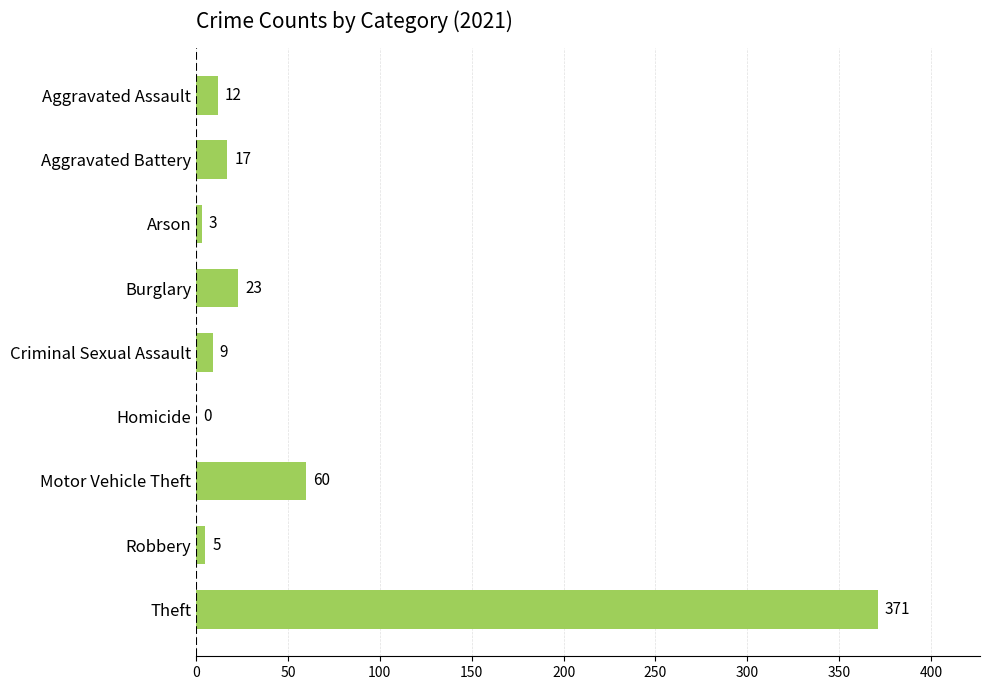

What is the maximum value shown in the chart?

371